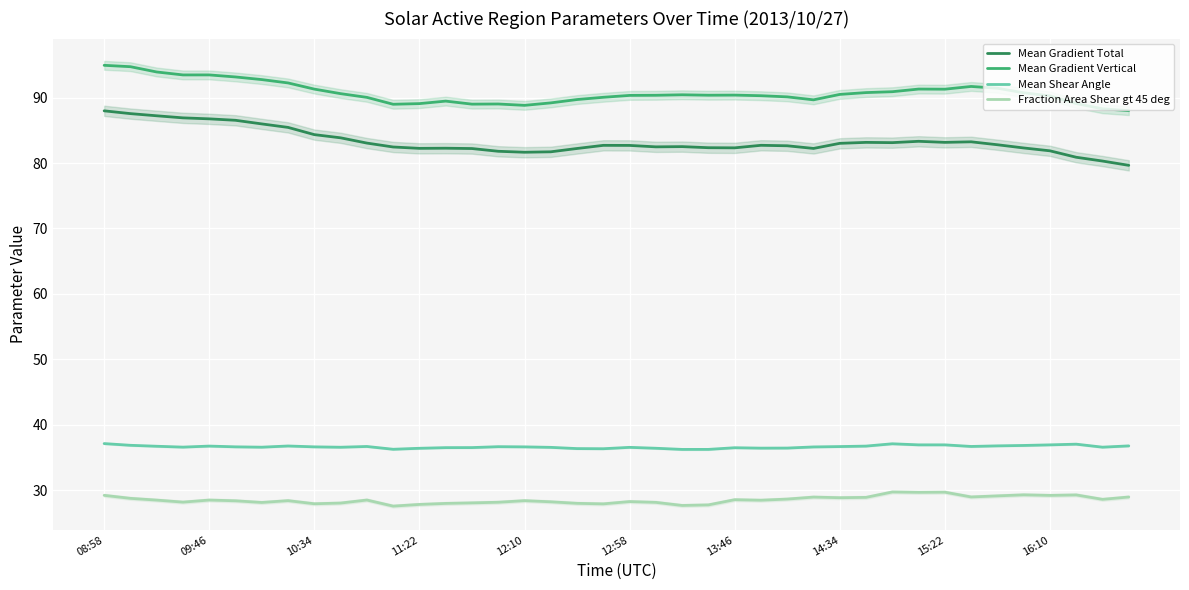

Is this an area chart (filled region under the line)?

No